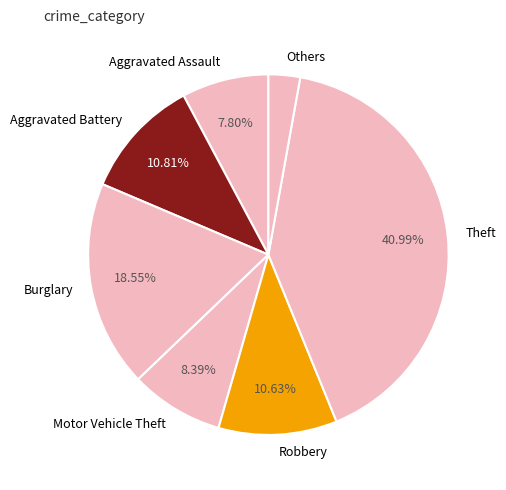

Combined, do Burglary and Others account for over 50%?

No